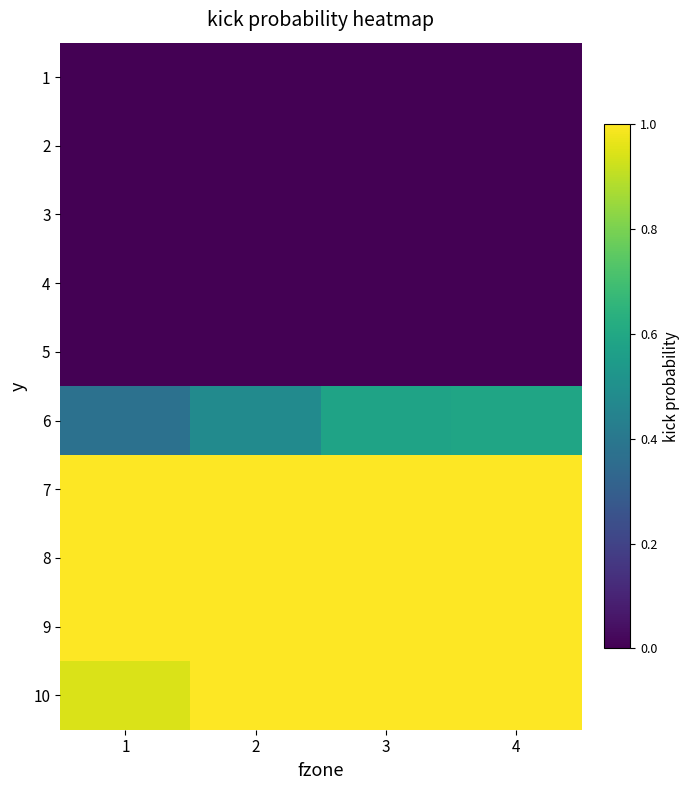

What is the maximum value shown in the chart?

1.0